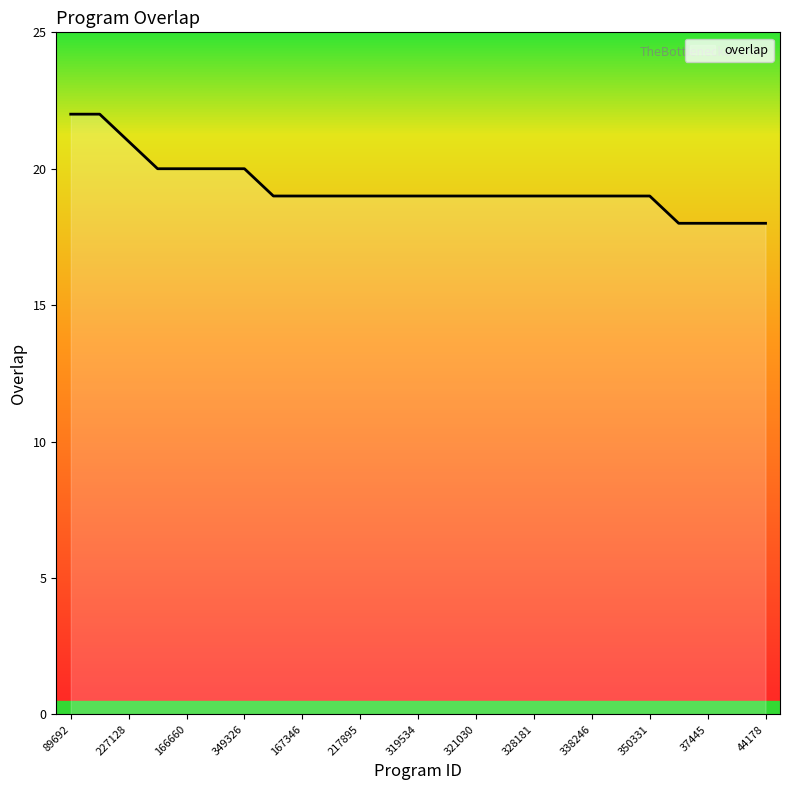

What is the maximum value shown in the chart?

22